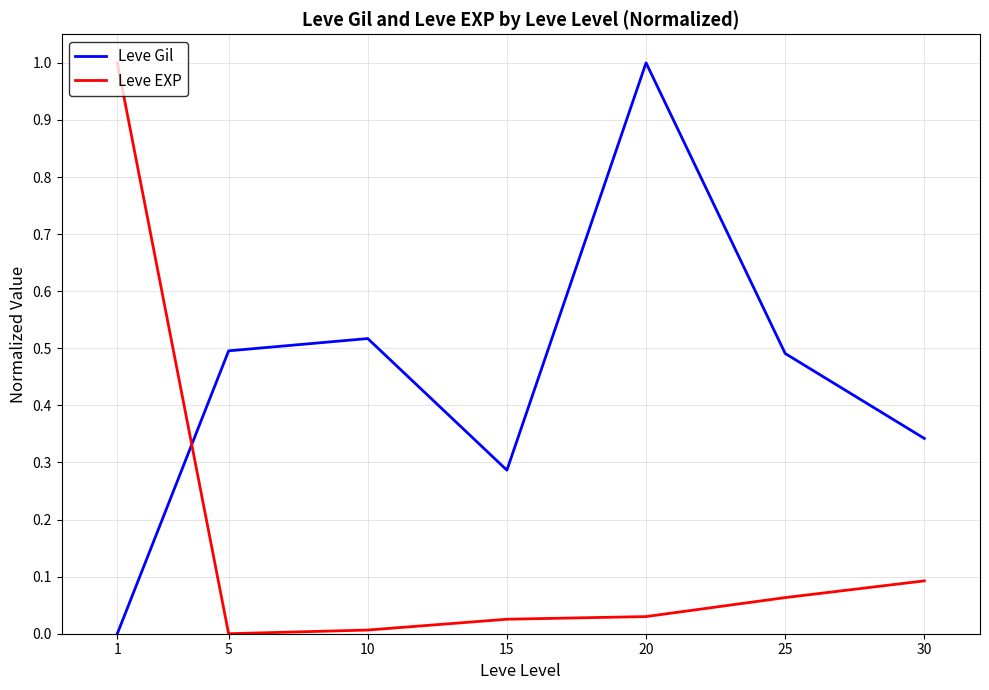

What is the sum of the Leve Gil values at 20 and 30?

1.3